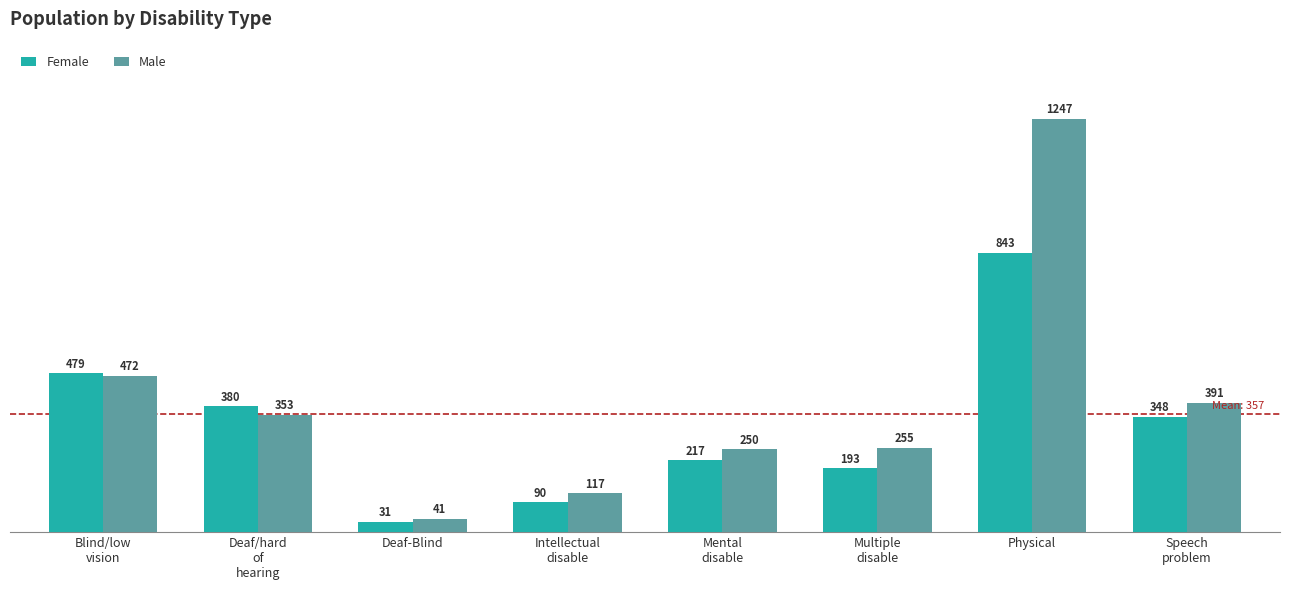

What are all the series names shown in the legend?

Female, Male